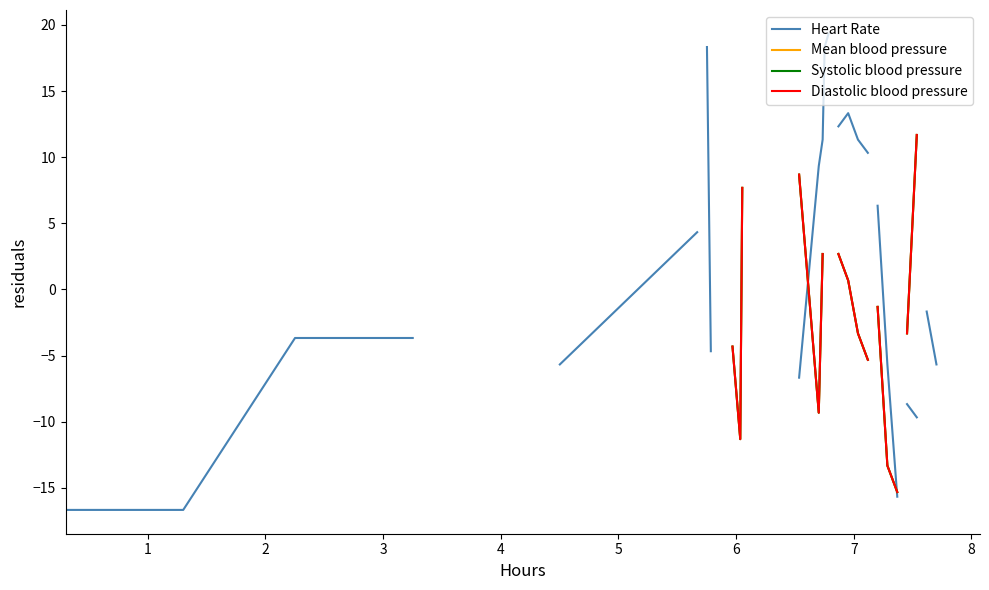

How many values in Systolic blood pressure are above zero?

10